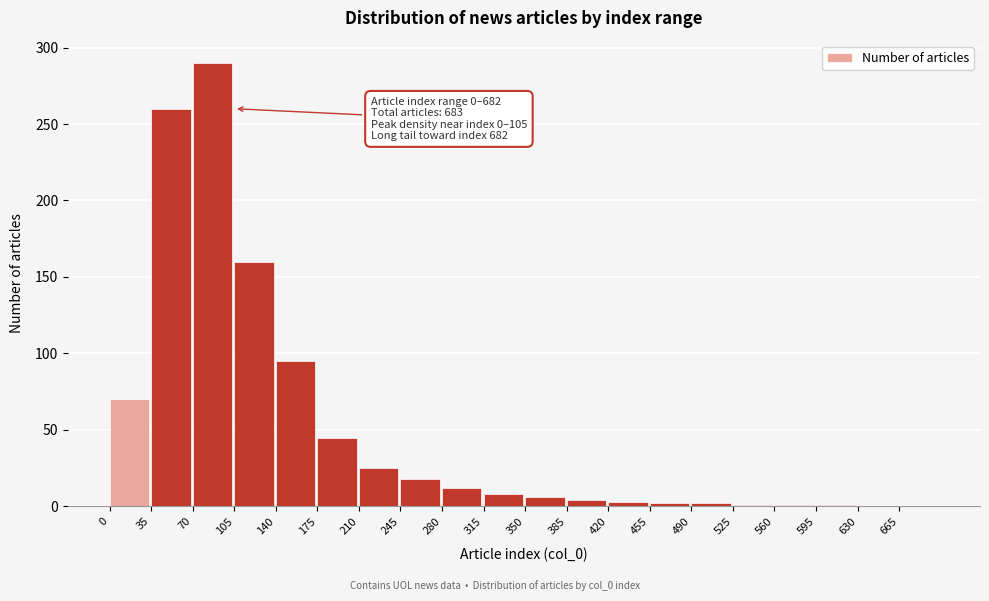

True or false: the data shows 4 at 385.

True